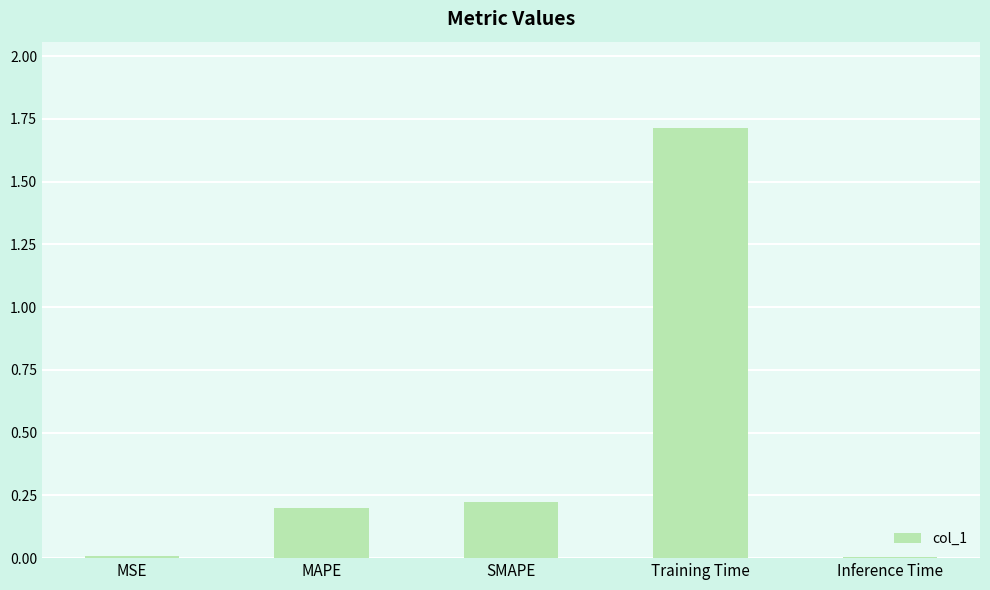

Which has a higher value, SMAPE or Training Time?

Training Time